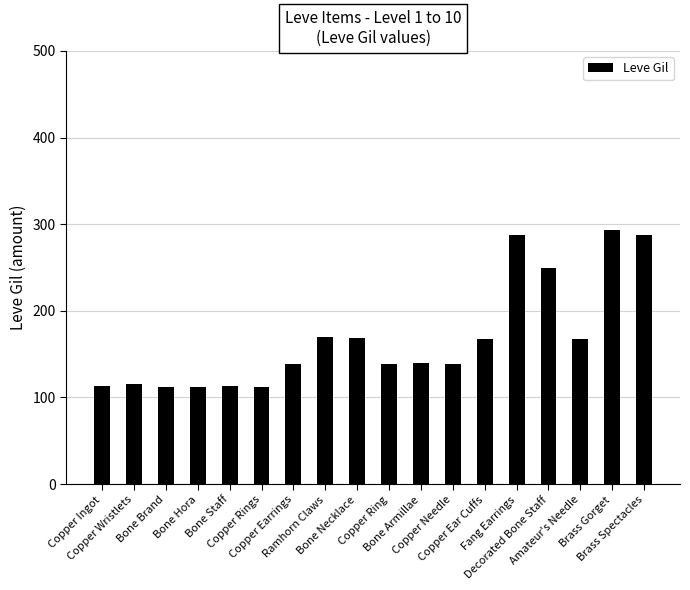

What is the maximum value shown in the chart?

293